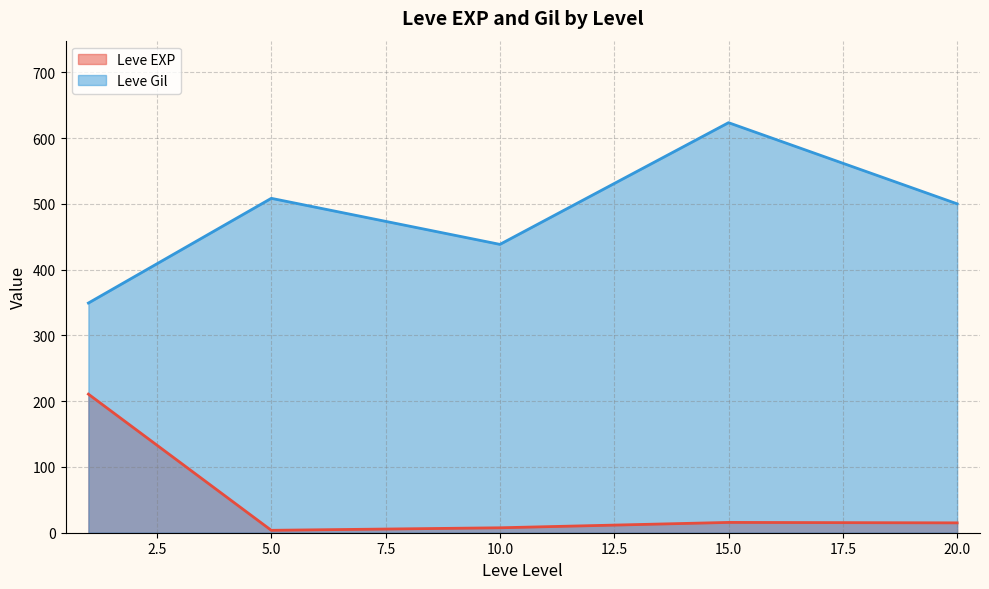

How many lines are shown in the chart?

2